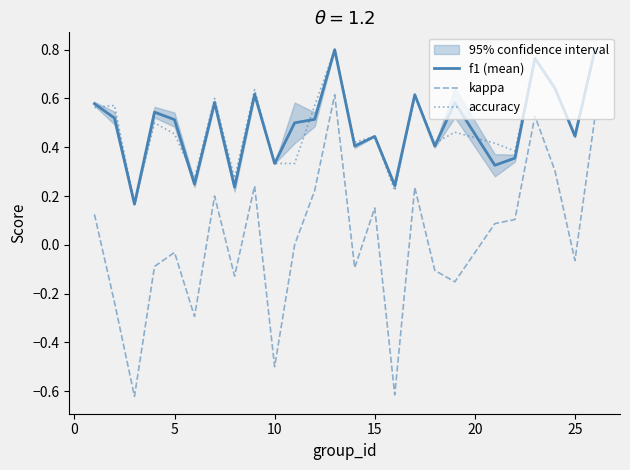

True or false: kappa and accuracy cross at least once.

False